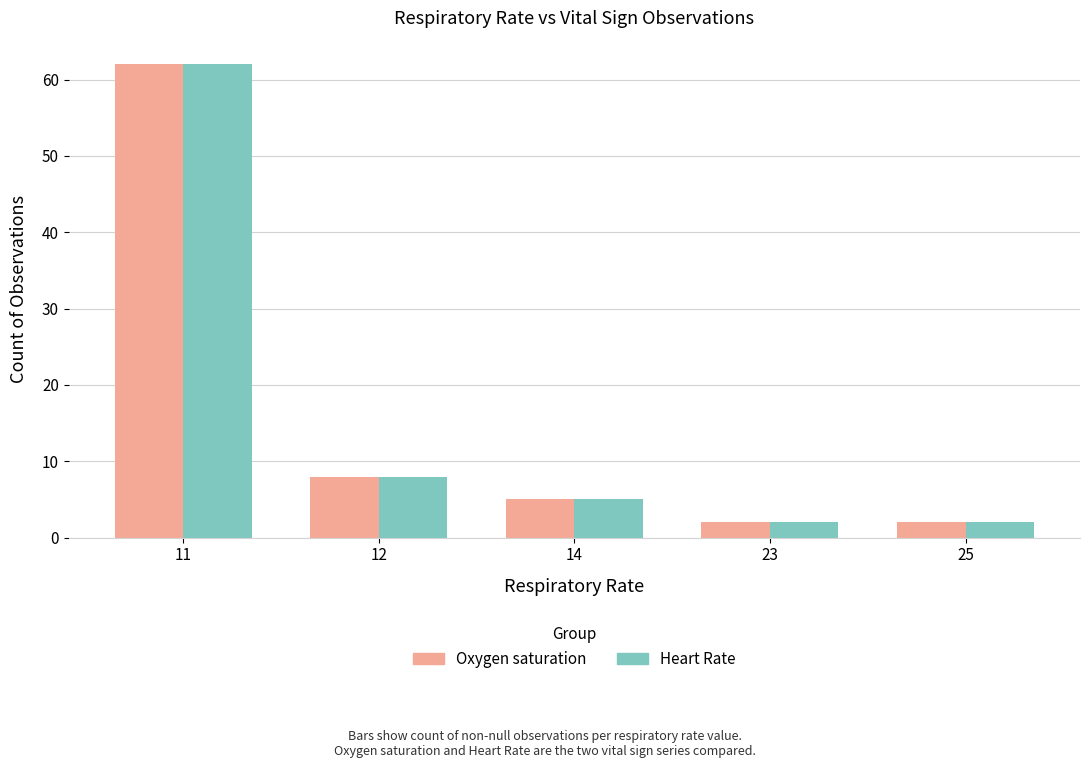

Does the chart contain stacked bars?

No